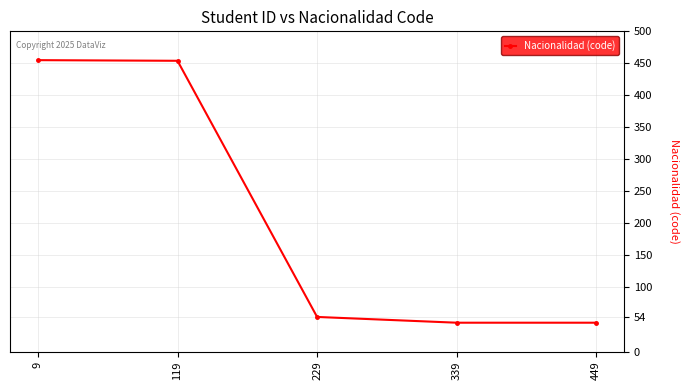

What is the minimum value shown in the chart?

45